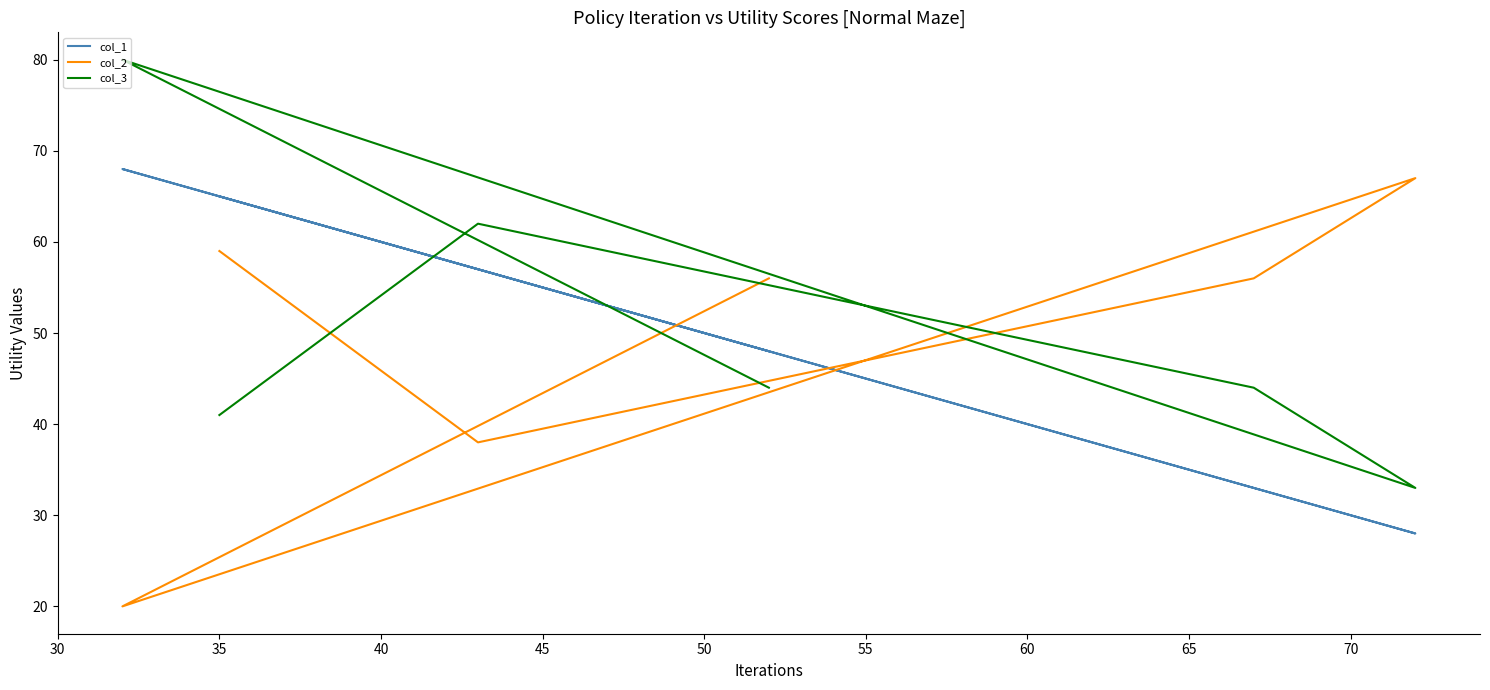

How many lines are shown in the chart?

3